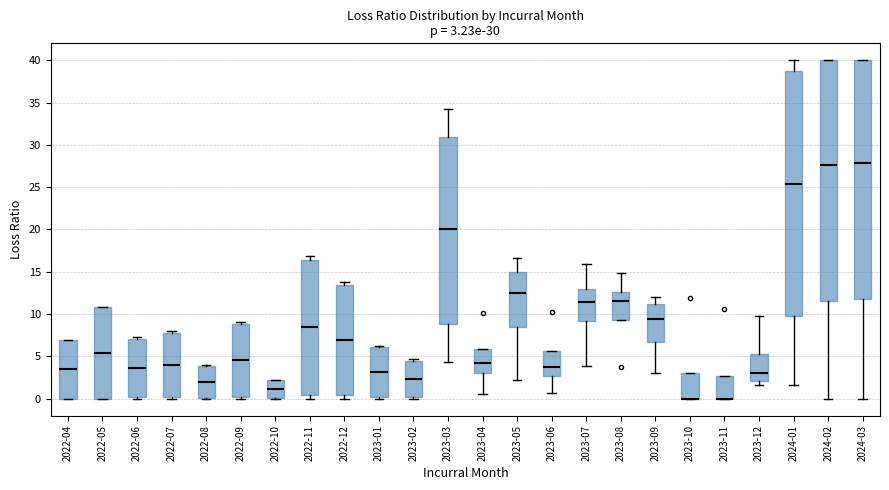

Which box is the tallest, from its lower edge to its upper edge?

2024-01